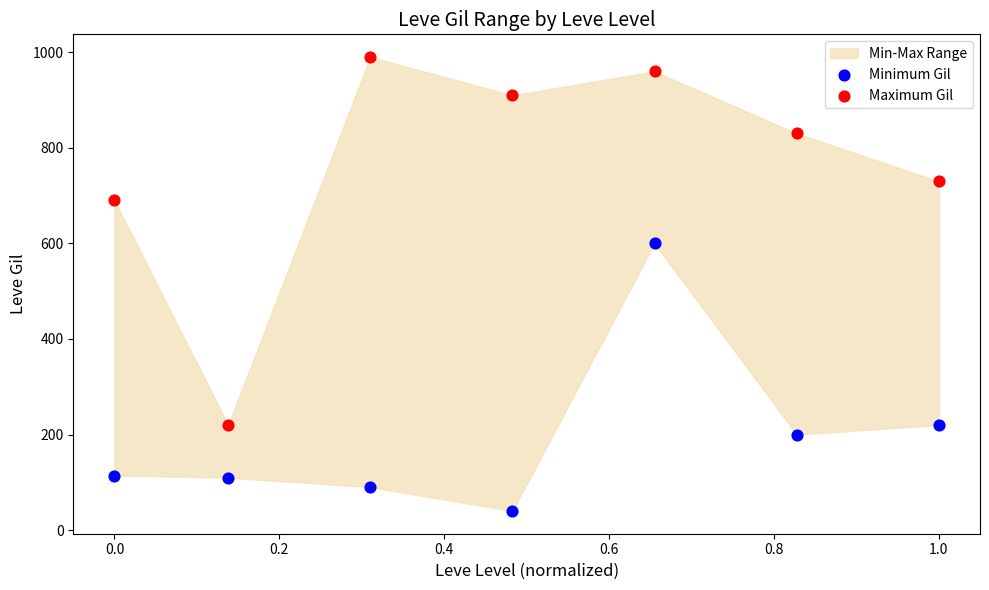

Across all series, what Y value is closest to 515?

600